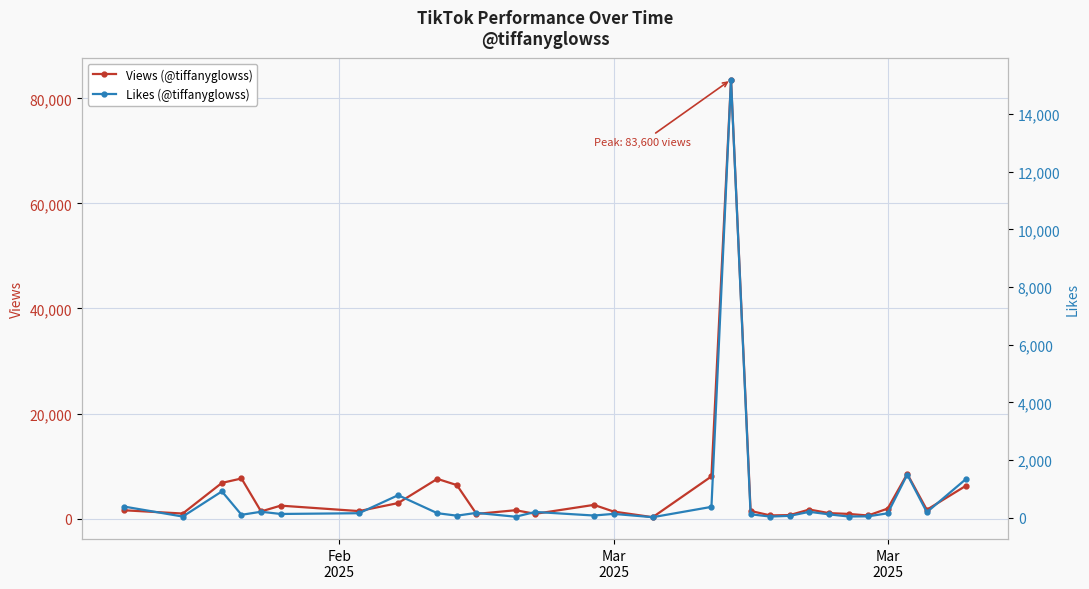

True or false: Views (@tiffanyglowss) and Likes (@tiffanyglowss) intersect in this chart.

False